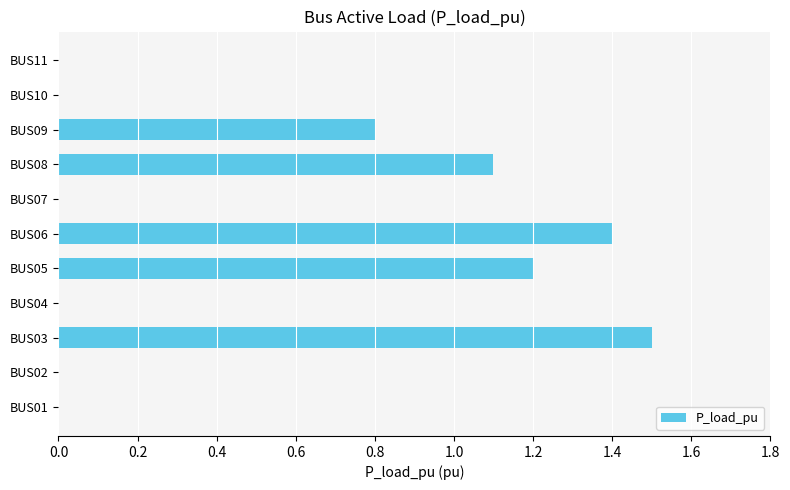

What is the maximum value shown in the chart?

1.5